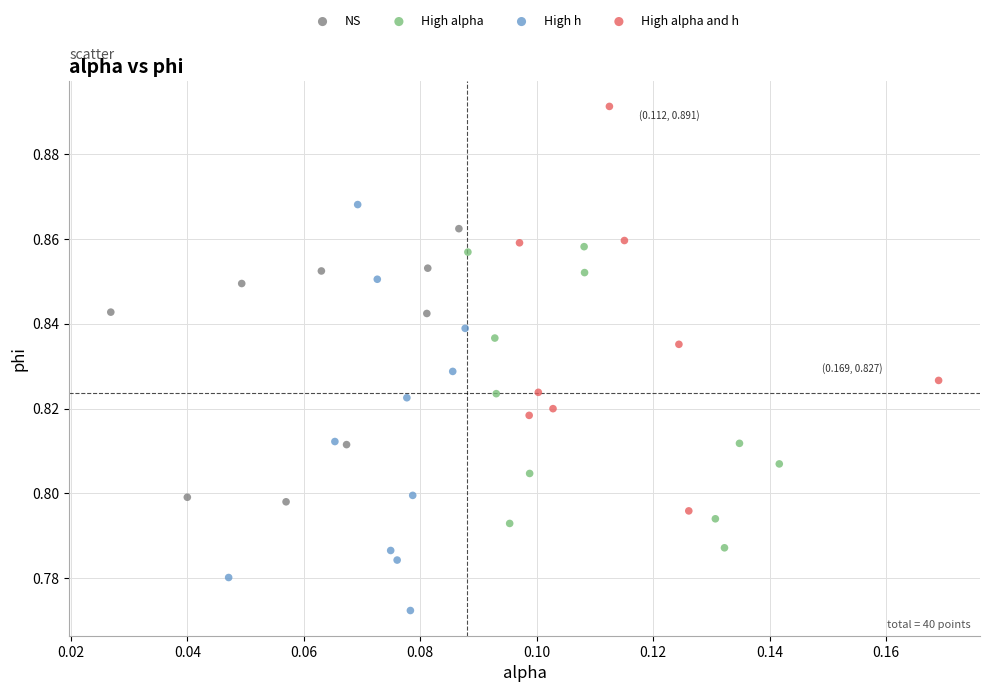

Which series contains the lowest Y value?

High h